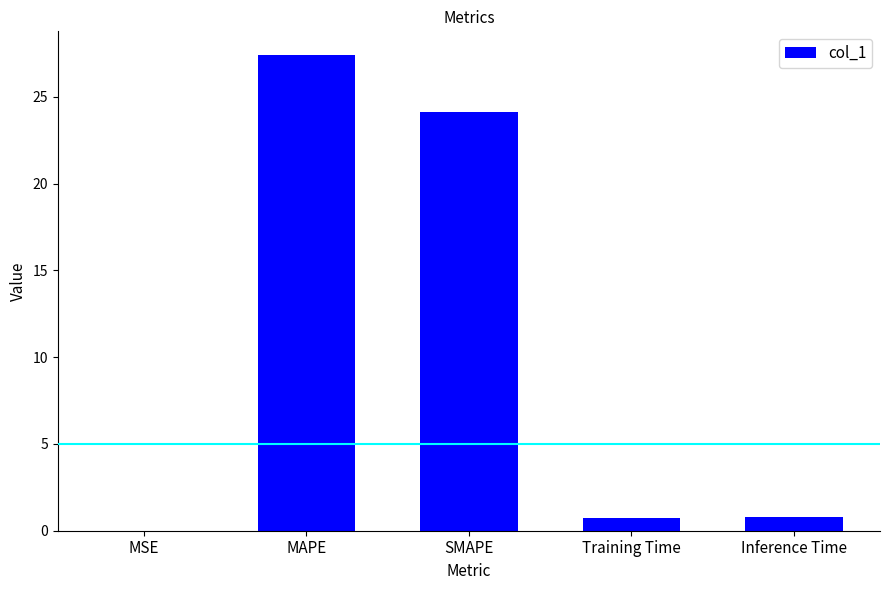

Which has a higher value, Training Time or SMAPE?

SMAPE